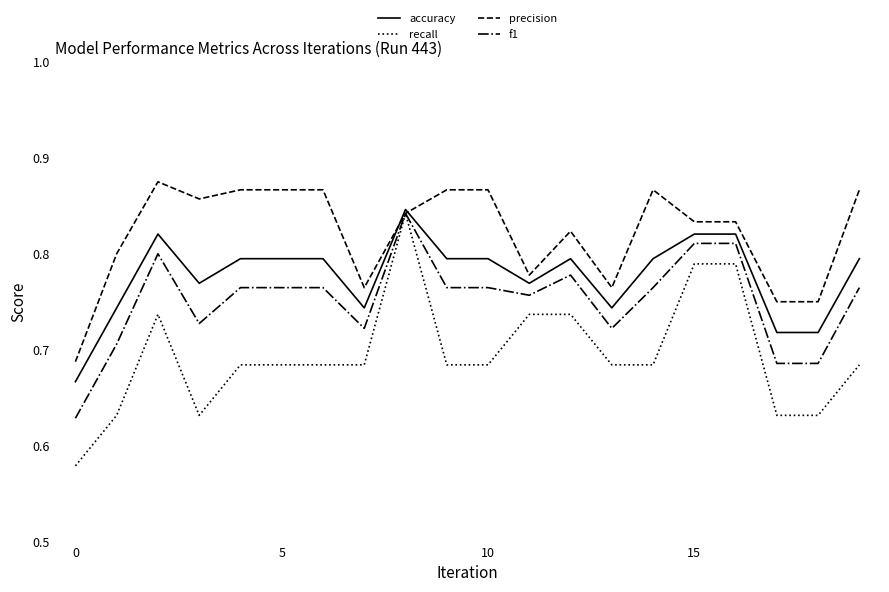

Which series has the largest total across all categories?

precision